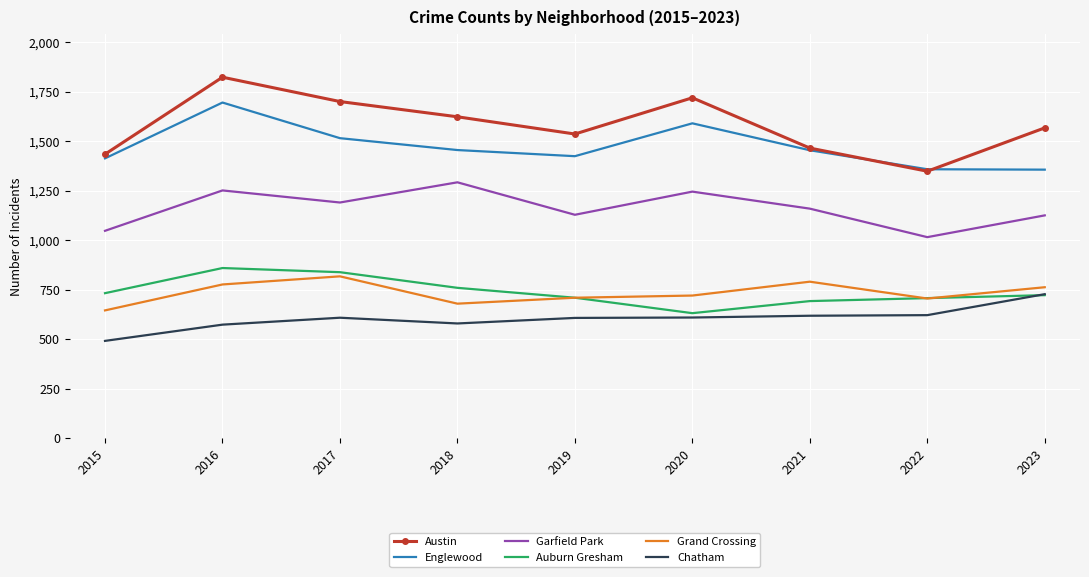

After their last crossing, which series has the higher values: Chatham or Auburn Gresham?

Chatham